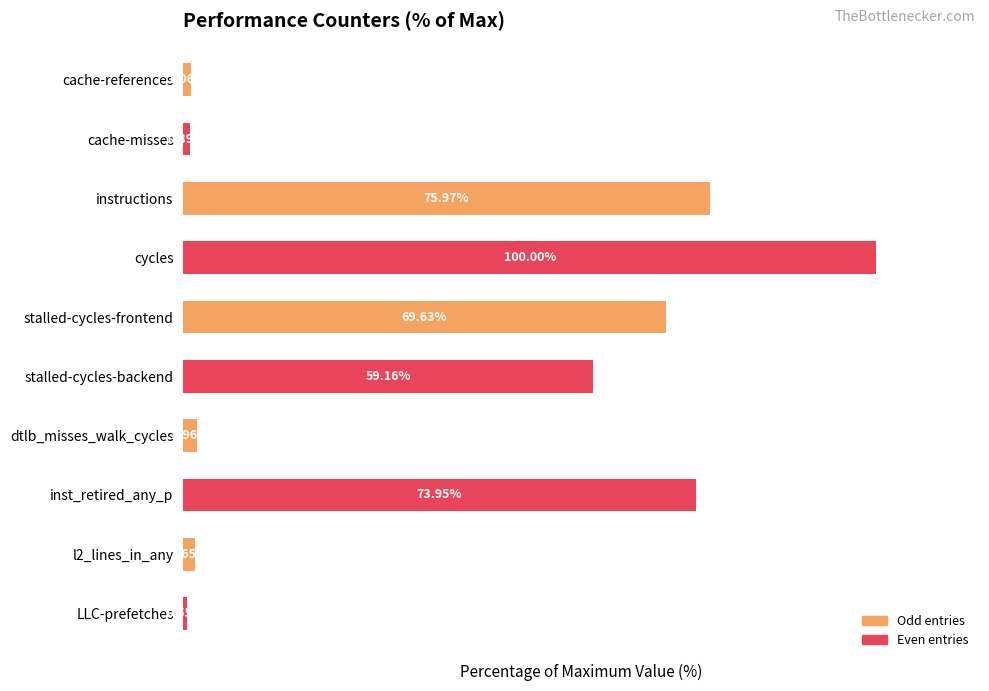

Which category has the lowest value across all series?

LLC-prefetches